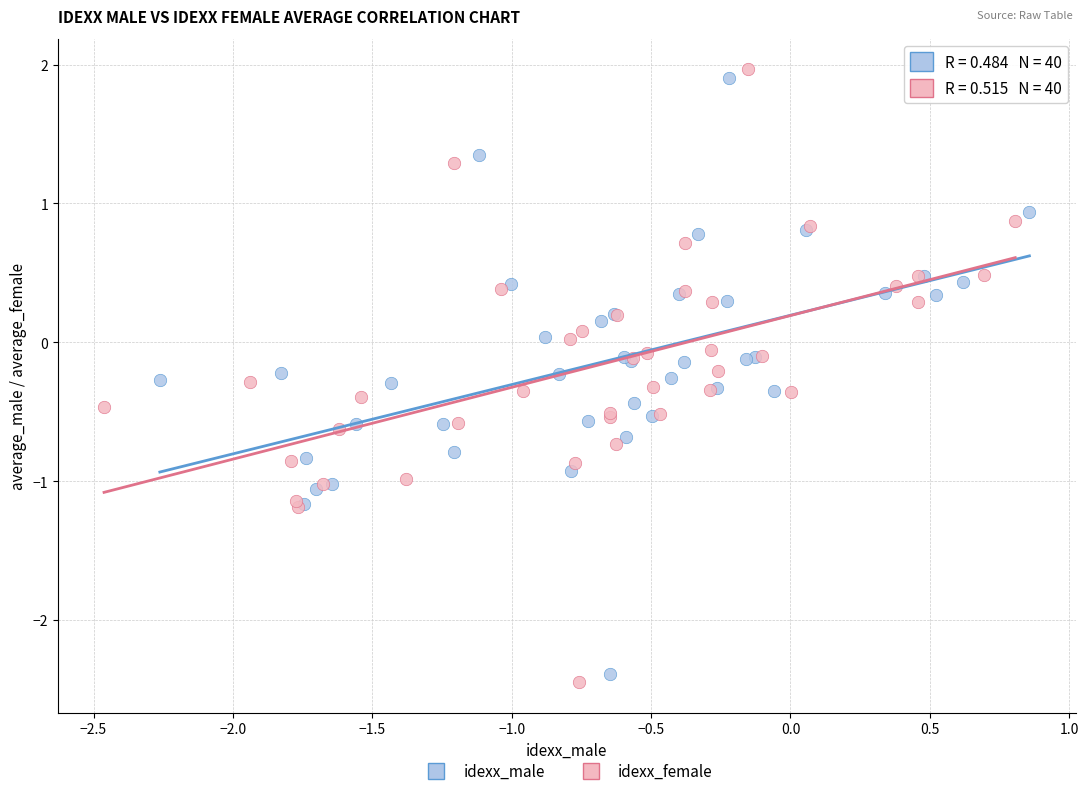

Which series reaches the maximum Y coordinate?

idexx_female